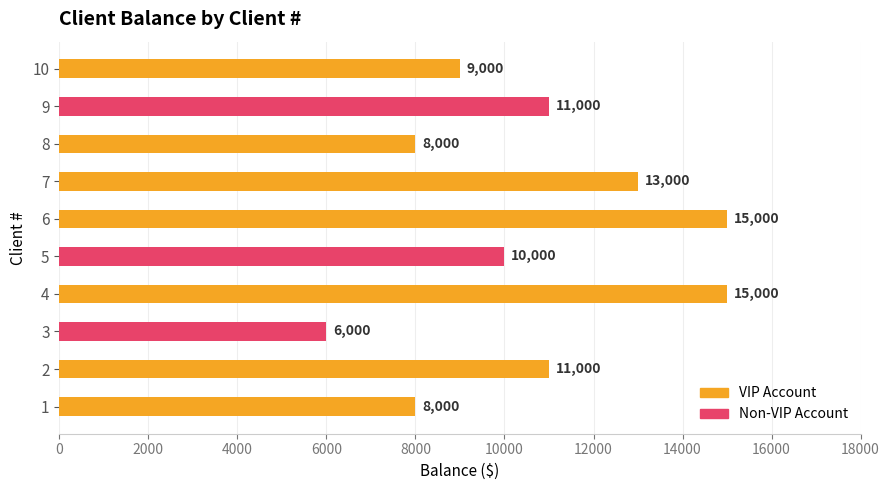

What is the sum of all values?

106000